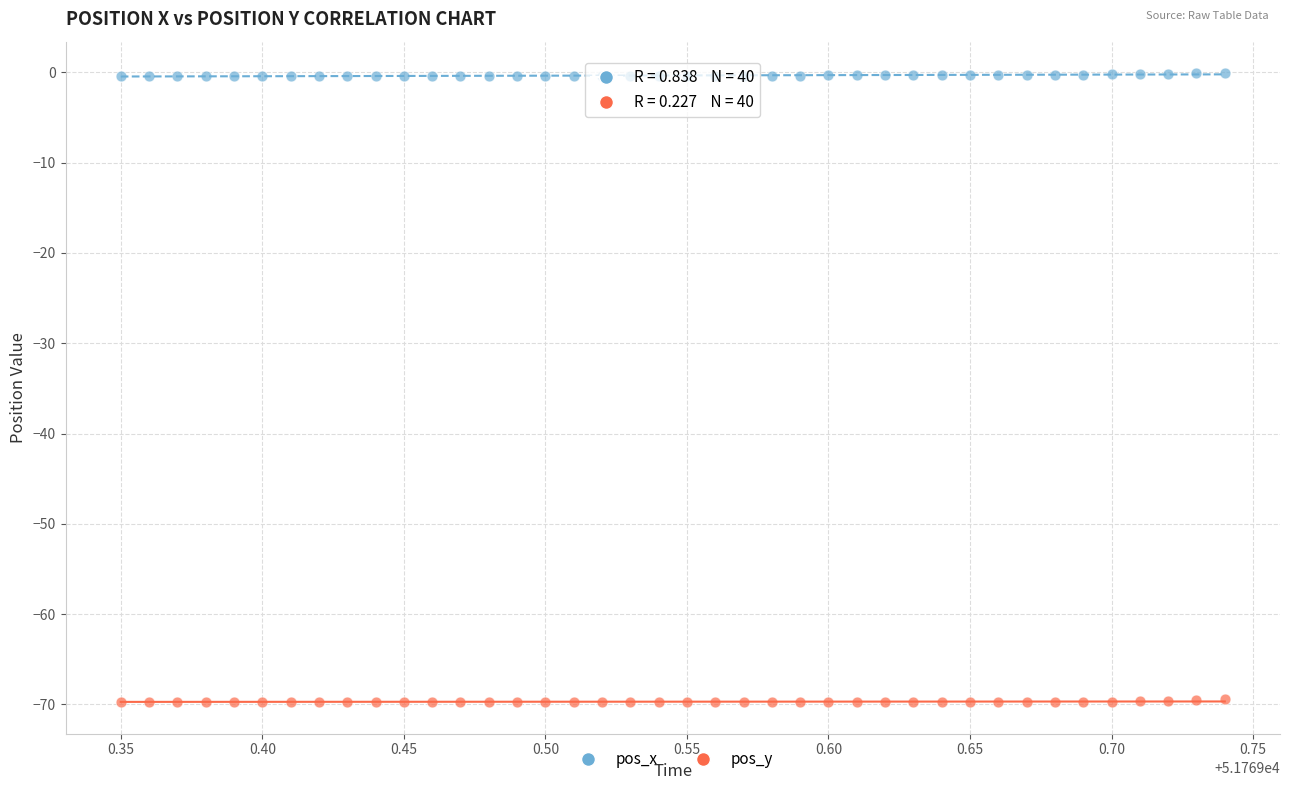

Which series contains the highest Y value?

pos_x